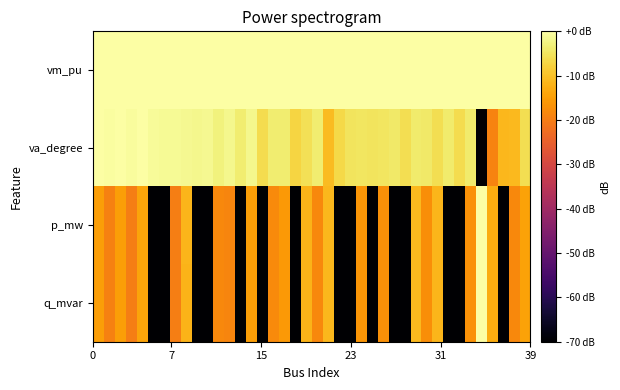

List the series in order of their peak value, lowest first.

vm_pu, va_degree, p_mw, q_mvar